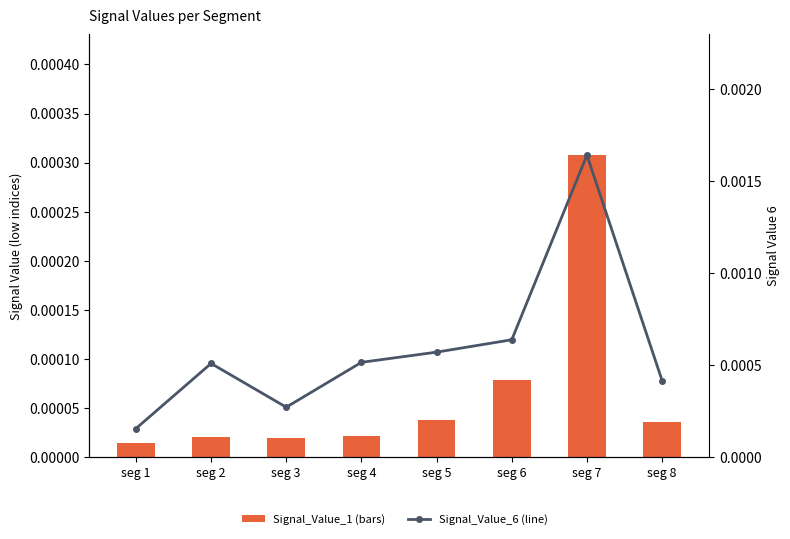

Where is Signal_Value_6 nearest to the value 0?

seg 1